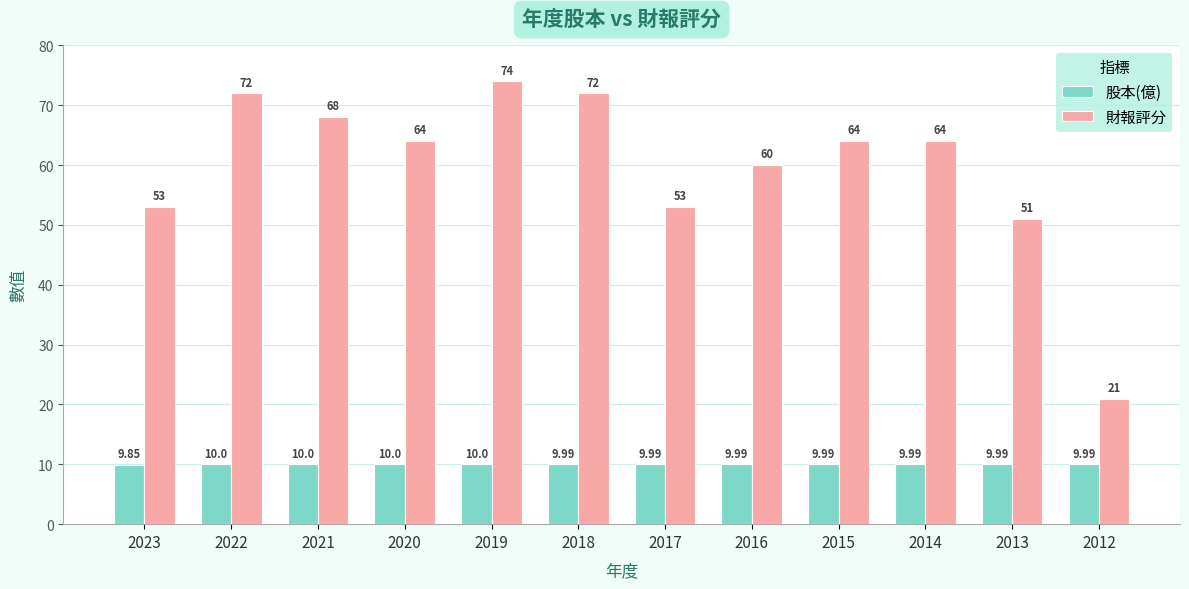

List the series in order of their overall mean, lowest first.

股本(億), 財報評分